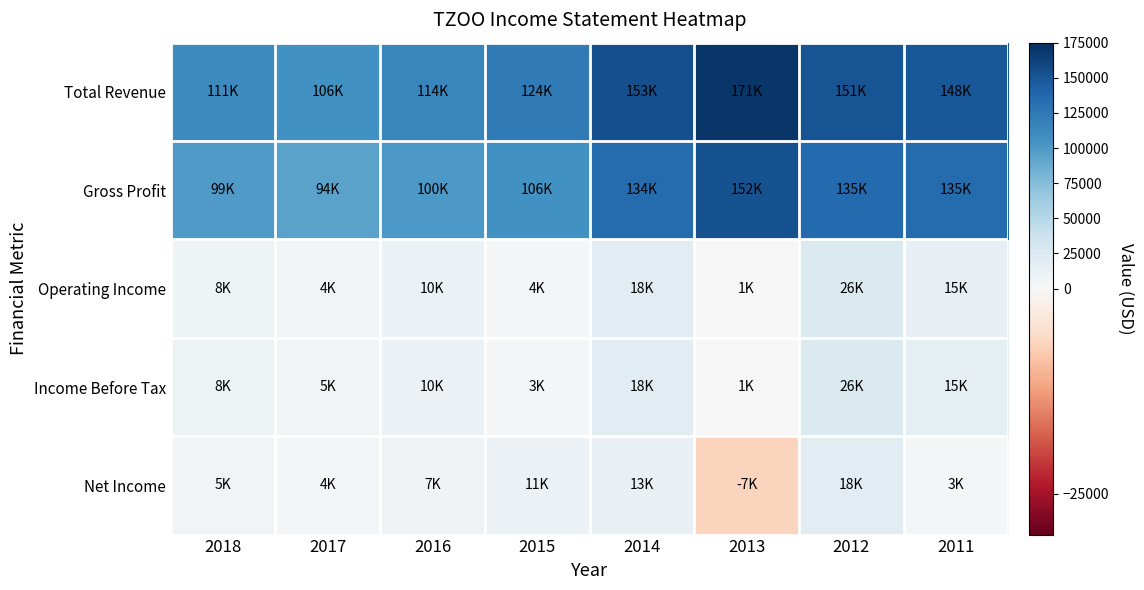

Reading right to left, transcribe all the data shown in this chart.

Total Revenue: 2011=148300	2012=151200	2013=170600	2014=153200	2015=124000	2016=114300	2017=106500	2018=111300
Gross Profit: 2011=135100	2012=135400	2013=152200	2014=134100	2015=105800	2016=100400	2017=93600	2018=99100
Operating Income: 2011=15000	2012=25500	2013=1200	2014=17800	2015=3800	2016=10200	2017=4500	2018=8200
Income Before Tax: 2011=15300	2012=25800	2013=1100	2014=17900	2015=2600	2016=10000	2017=4700	2018=8300
Net Income: 2011=3300	2012=18200	2013=-6600	2014=13100	2015=10900	2016=6600	2017=3500	2018=4700